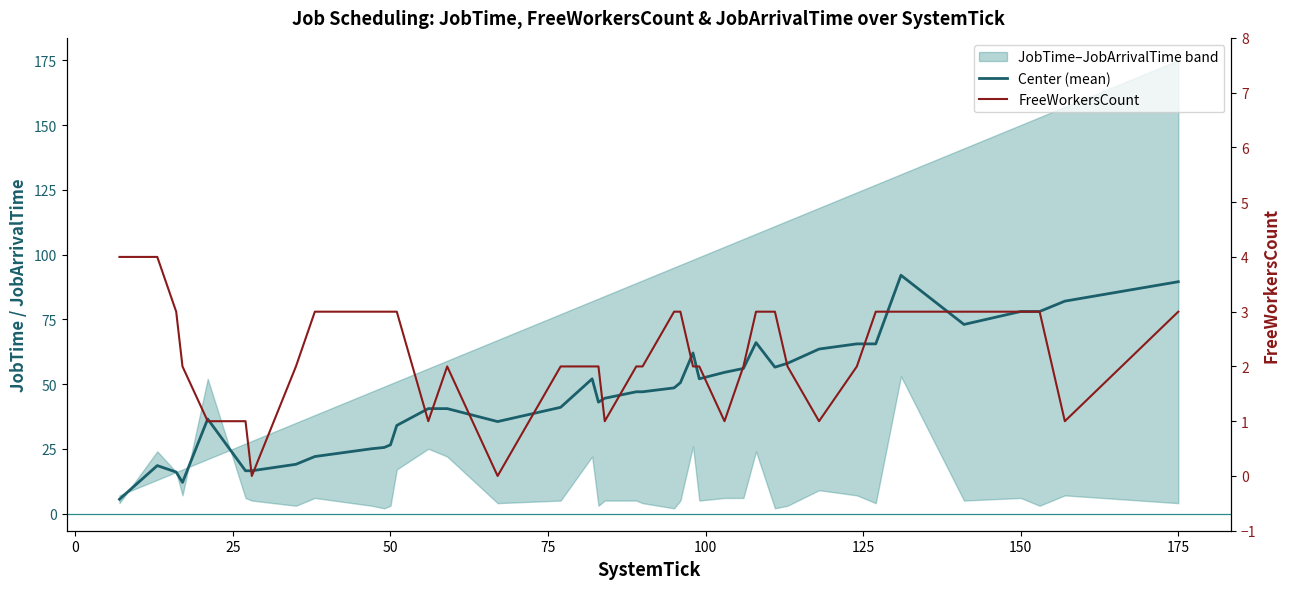

How many values in the FreeWorkersCount series exceed 2?

18